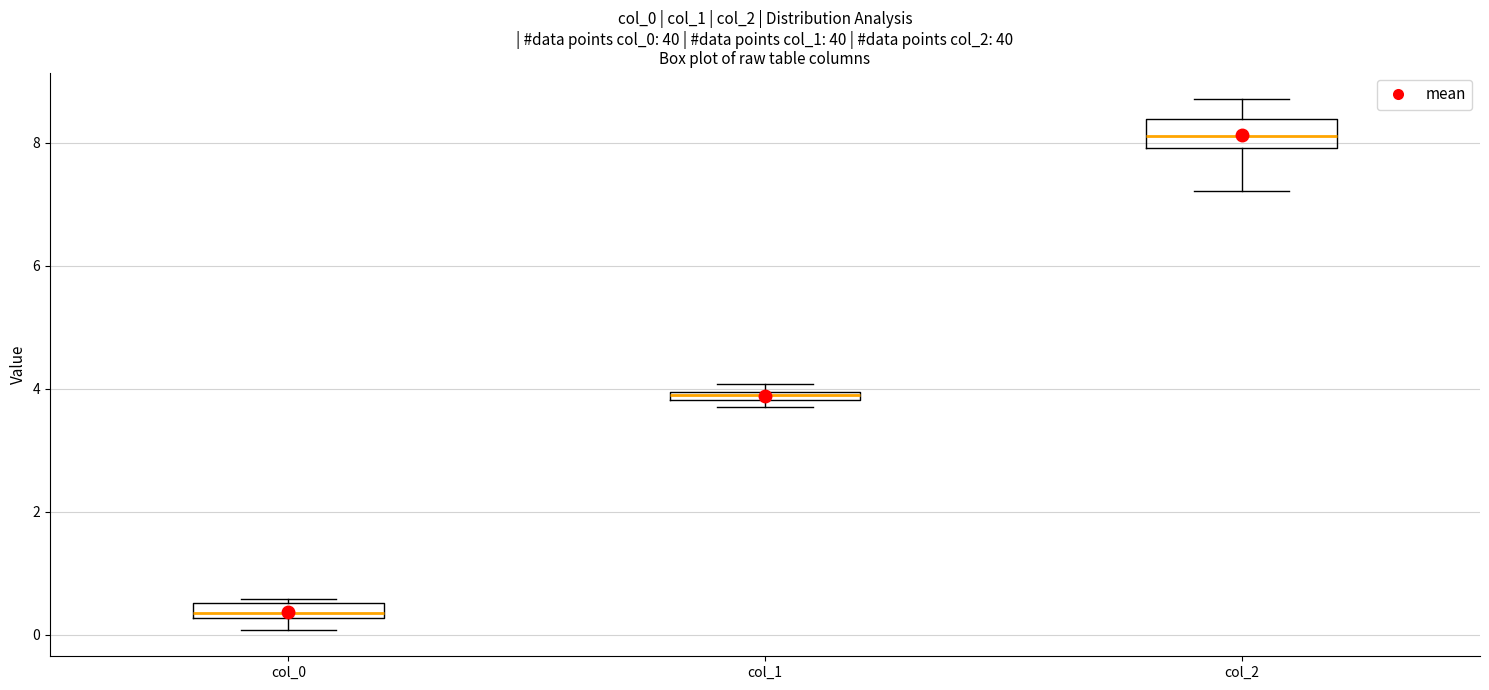

Which box has the highest median line?

col_2